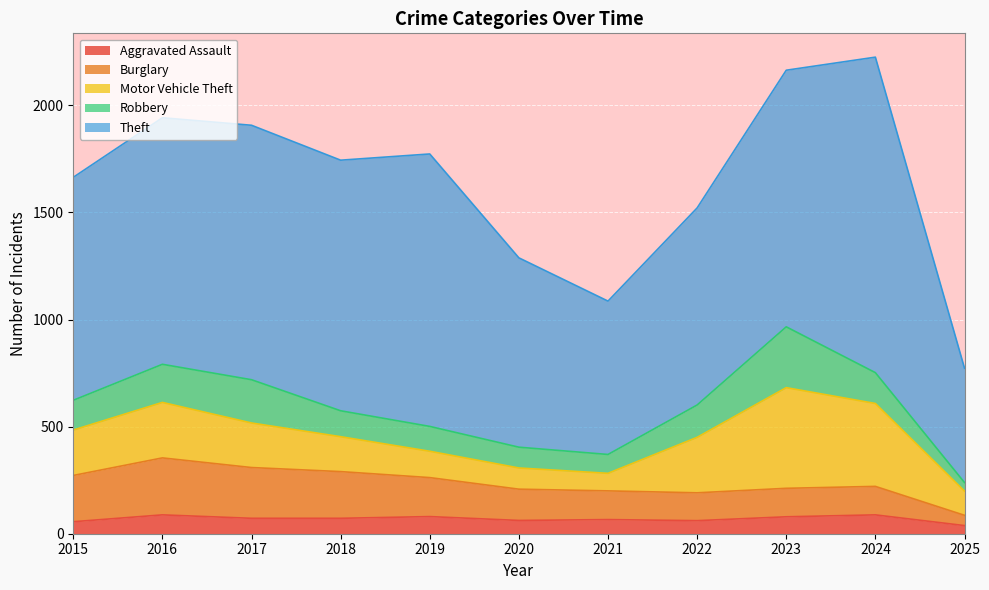

What is the difference between the second highest and second lowest values in the Motor Vehicle Theft series?

288